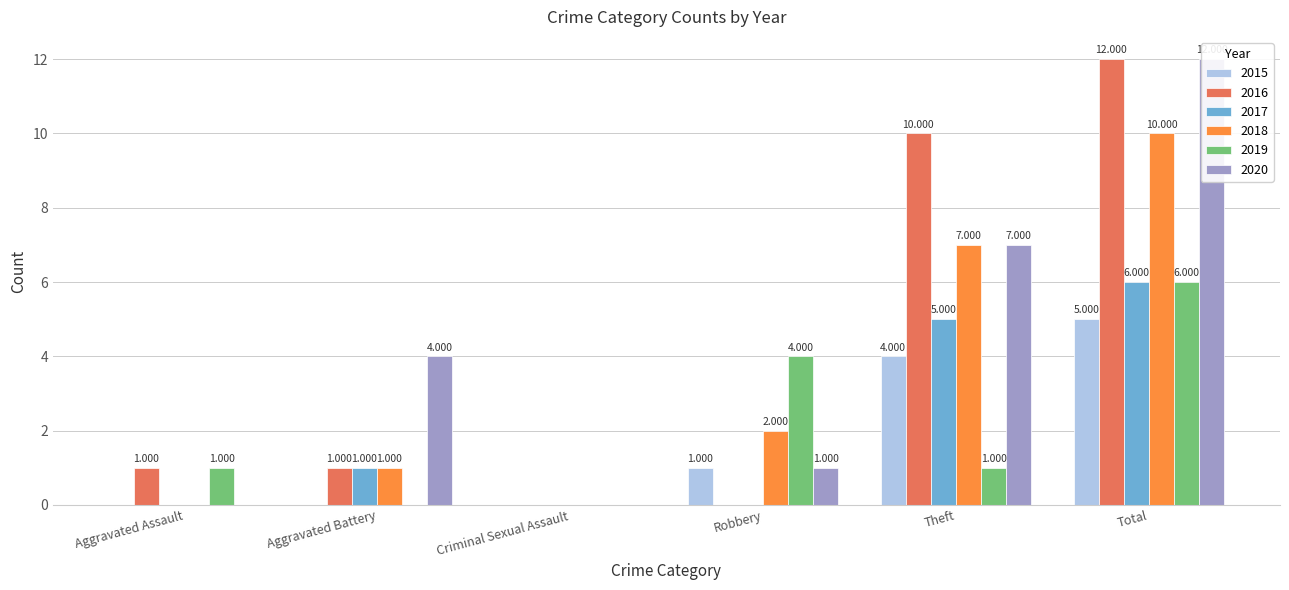

What is the sum of all 2018 values?

20